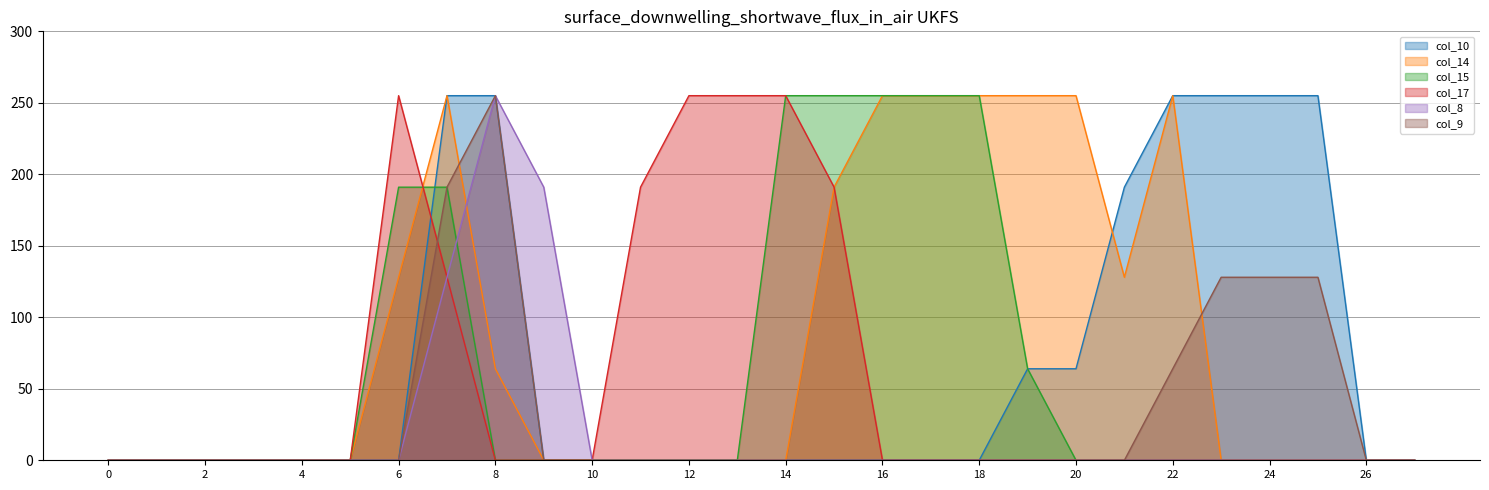

The value of col_10 at 1 is 0. True or false?

True